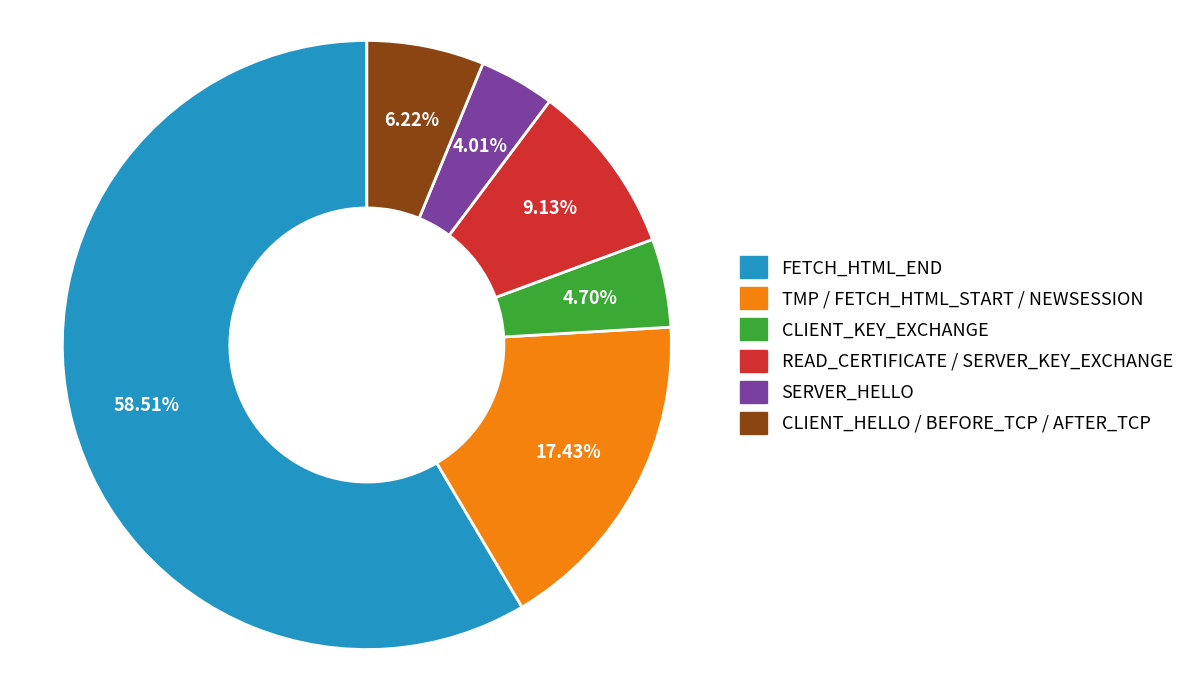

How many segments does this pie chart have?

6